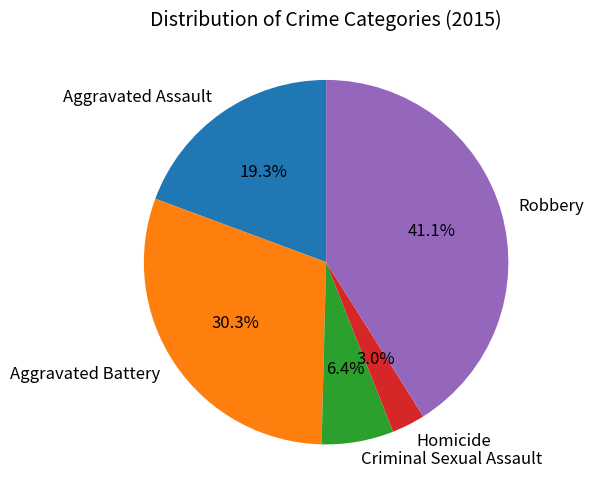

What portion of the pie excludes Aggravated Assault?

80.7%